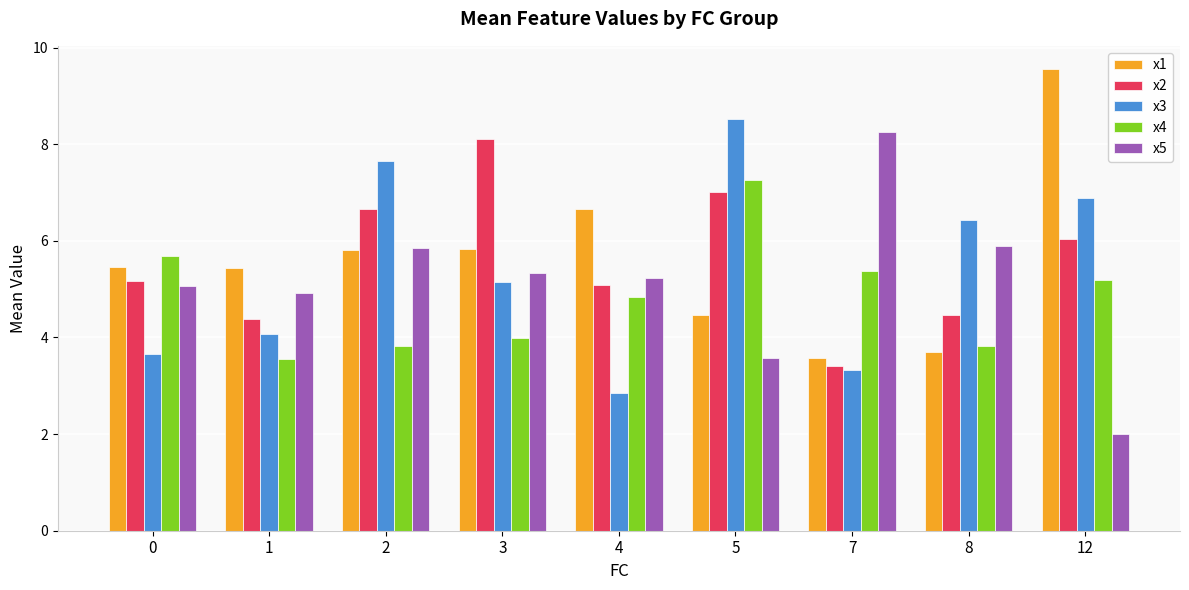

True or false: x2 has a value of 1.2 at 0.

False